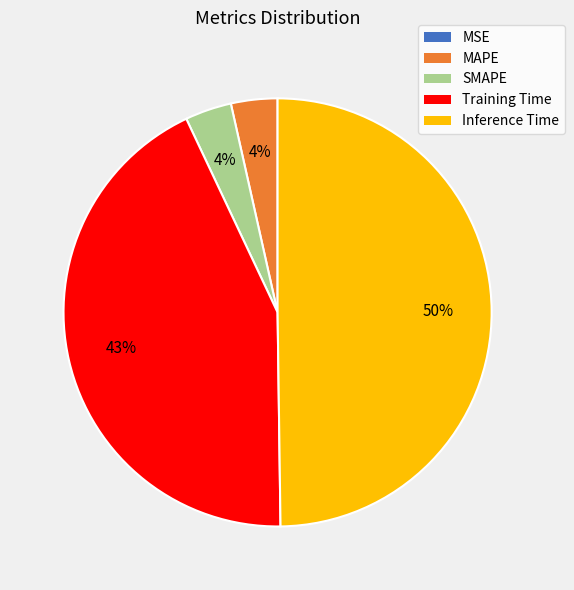

Do Training Time and SMAPE together represent more than half of the pie?

No